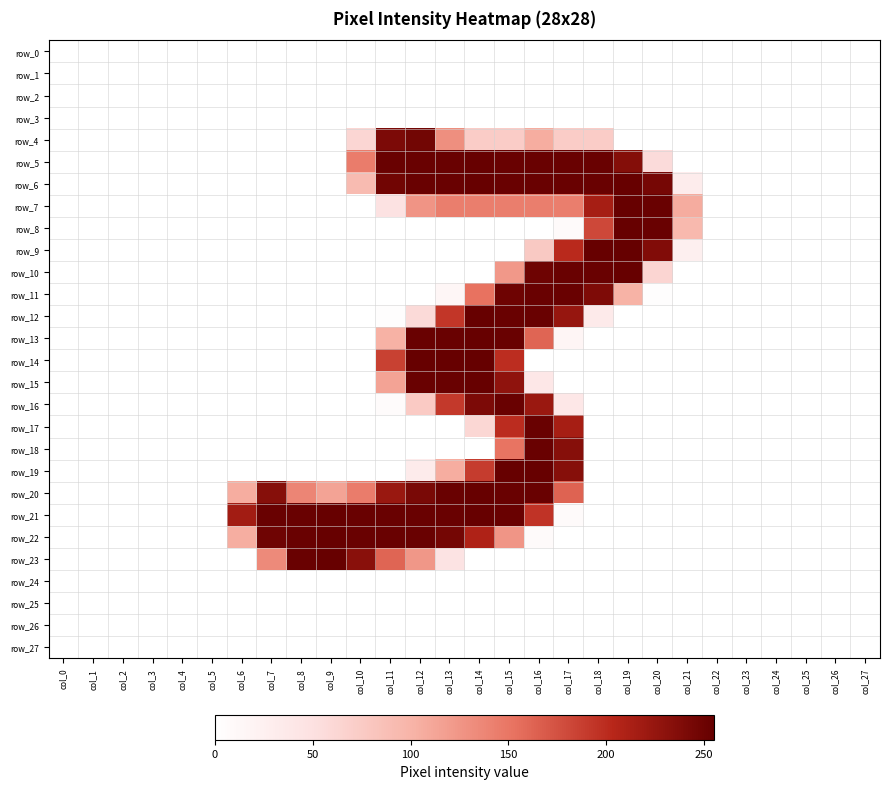

Reading left to right, transcribe all the data shown in this chart.

row_0: col_0=0	col_1=0	col_2=0	col_3=0	col_4=0	col_5=0	col_6=0	col_7=0	col_8=0	col_9=0	col_10=0	col_11=0	col_12=0	col_13=0	col_14=0	col_15=0	col_16=0	col_17=0	col_18=0	col_19=0	col_20=0	col_21=0	col_22=0	col_23=0	col_24=0	col_25=0	col_26=0	col_27=0
row_1: col_0=0	col_1=0	col_2=0	col_3=0	col_4=0	col_5=0	col_6=0	col_7=0	col_8=0	col_9=0	col_10=0	col_11=0	col_12=0	col_13=0	col_14=0	col_15=0	col_16=0	col_17=0	col_18=0	col_19=0	col_20=0	col_21=0	col_22=0	col_23=0	col_24=0	col_25=0	col_26=0	col_27=0
row_2: col_0=0	col_1=0	col_2=0	col_3=0	col_4=0	col_5=0	col_6=0	col_7=0	col_8=0	col_9=0	col_10=0	col_11=0	col_12=0	col_13=0	col_14=0	col_15=0	col_16=0	col_17=0	col_18=0	col_19=0	col_20=0	col_21=0	col_22=0	col_23=0	col_24=0	col_25=0	col_26=0	col_27=0
row_3: col_0=0	col_1=0	col_2=0	col_3=0	col_4=0	col_5=0	col_6=0	col_7=0	col_8=0	col_9=0	col_10=0	col_11=0	col_12=0	col_13=0	col_14=0	col_15=0	col_16=0	col_17=0	col_18=0	col_19=0	col_20=0	col_21=0	col_22=0	col_23=0	col_24=0	col_25=0	col_26=0	col_27=0
row_4: col_0=0	col_1=0	col_2=0	col_3=0	col_4=0	col_5=0	col_6=0	col_7=0	col_8=0	col_9=0	col_10=62	col_11=241	col_12=247	col_13=130	col_14=73	col_15=73	col_16=106	col_17=73	col_18=73	col_19=0	col_20=0	col_21=0	col_22=0	col_23=0	col_24=0	col_25=0	col_26=0	col_27=0
row_5: col_0=0	col_1=0	col_2=0	col_3=0	col_4=0	col_5=0	col_6=0	col_7=0	col_8=0	col_9=0	col_10=145	col_11=253	col_12=253	col_13=253	col_14=254	col_15=253	col_16=253	col_17=253	col_18=253	col_19=236	col_20=56	col_21=0	col_22=0	col_23=0	col_24=0	col_25=0	col_26=0	col_27=0
row_6: col_0=0	col_1=0	col_2=0	col_3=0	col_4=0	col_5=0	col_6=0	col_7=0	col_8=0	col_9=0	col_10=92	col_11=248	col_12=253	col_13=253	col_14=254	col_15=253	col_16=253	col_17=253	col_18=253	col_19=254	col_20=245	col_21=31	col_22=0	col_23=0	col_24=0	col_25=0	col_26=0	col_27=0
row_7: col_0=0	col_1=0	col_2=0	col_3=0	col_4=0	col_5=0	col_6=0	col_7=0	col_8=0	col_9=0	col_10=0	col_11=47	col_12=126	col_13=144	col_14=144	col_15=144	col_16=144	col_17=144	col_18=215	col_19=254	col_20=253	col_21=107	col_22=0	col_23=0	col_24=0	col_25=0	col_26=0	col_27=0
row_8: col_0=0	col_1=0	col_2=0	col_3=0	col_4=0	col_5=0	col_6=0	col_7=0	col_8=0	col_9=0	col_10=0	col_11=0	col_12=0	col_13=0	col_14=0	col_15=0	col_16=0	col_17=7	col_18=181	col_19=254	col_20=253	col_21=94	col_22=0	col_23=0	col_24=0	col_25=0	col_26=0	col_27=0
row_9: col_0=0	col_1=0	col_2=0	col_3=0	col_4=0	col_5=0	col_6=0	col_7=0	col_8=0	col_9=0	col_10=0	col_11=0	col_12=0	col_13=0	col_14=0	col_15=0	col_16=76	col_17=202	col_18=254	col_19=255	col_20=238	col_21=26	col_22=0	col_23=0	col_24=0	col_25=0	col_26=0	col_27=0
row_10: col_0=0	col_1=0	col_2=0	col_3=0	col_4=0	col_5=0	col_6=0	col_7=0	col_8=0	col_9=0	col_10=0	col_11=0	col_12=0	col_13=0	col_14=0	col_15=123	col_16=250	col_17=253	col_18=253	col_19=254	col_20=63	col_21=0	col_22=0	col_23=0	col_24=0	col_25=0	col_26=0	col_27=0
row_11: col_0=0	col_1=0	col_2=0	col_3=0	col_4=0	col_5=0	col_6=0	col_7=0	col_8=0	col_9=0	col_10=0	col_11=0	col_12=0	col_13=14	col_14=153	col_15=250	col_16=253	col_17=253	col_18=240	col_19=101	col_20=3	col_21=0	col_22=0	col_23=0	col_24=0	col_25=0	col_26=0	col_27=0
row_12: col_0=0	col_1=0	col_2=0	col_3=0	col_4=0	col_5=0	col_6=0	col_7=0	col_8=0	col_9=0	col_10=0	col_11=3	col_12=58	col_13=193	col_14=254	col_15=253	col_16=253	col_17=225	col_18=35	col_19=0	col_20=0	col_21=0	col_22=0	col_23=0	col_24=0	col_25=0	col_26=0	col_27=0
row_13: col_0=0	col_1=0	col_2=0	col_3=0	col_4=0	col_5=0	col_6=0	col_7=0	col_8=0	col_9=0	col_10=0	col_11=102	col_12=253	col_13=253	col_14=254	col_15=253	col_16=162	col_17=16	col_18=0	col_19=0	col_20=0	col_21=0	col_22=0	col_23=0	col_24=0	col_25=0	col_26=0	col_27=0
row_14: col_0=0	col_1=0	col_2=0	col_3=0	col_4=0	col_5=0	col_6=0	col_7=0	col_8=0	col_9=0	col_10=0	col_11=186	col_12=254	col_13=254	col_14=255	col_15=199	col_16=0	col_17=0	col_18=0	col_19=0	col_20=0	col_21=0	col_22=0	col_23=0	col_24=0	col_25=0	col_26=0	col_27=0
row_15: col_0=0	col_1=0	col_2=0	col_3=0	col_4=0	col_5=0	col_6=0	col_7=0	col_8=0	col_9=0	col_10=0	col_11=114	col_12=253	col_13=253	col_14=254	col_15=229	col_16=40	col_17=0	col_18=0	col_19=0	col_20=0	col_21=0	col_22=0	col_23=0	col_24=0	col_25=0	col_26=0	col_27=0
row_16: col_0=0	col_1=0	col_2=0	col_3=0	col_4=0	col_5=0	col_6=0	col_7=0	col_8=0	col_9=0	col_10=0	col_11=6	col_12=75	col_13=191	col_14=241	col_15=253	col_16=222	col_17=40	col_18=0	col_19=0	col_20=0	col_21=0	col_22=0	col_23=0	col_24=0	col_25=0	col_26=0	col_27=0
row_17: col_0=0	col_1=0	col_2=0	col_3=0	col_4=0	col_5=0	col_6=0	col_7=0	col_8=0	col_9=0	col_10=0	col_11=0	col_12=0	col_13=0	col_14=61	col_15=200	col_16=253	col_17=215	col_18=0	col_19=0	col_20=0	col_21=0	col_22=0	col_23=0	col_24=0	col_25=0	col_26=0	col_27=0
row_18: col_0=0	col_1=0	col_2=0	col_3=0	col_4=0	col_5=0	col_6=0	col_7=0	col_8=0	col_9=0	col_10=0	col_11=0	col_12=0	col_13=0	col_14=0	col_15=152	col_16=253	col_17=235	col_18=0	col_19=0	col_20=0	col_21=0	col_22=0	col_23=0	col_24=0	col_25=0	col_26=0	col_27=0
row_19: col_0=0	col_1=0	col_2=0	col_3=0	col_4=0	col_5=0	col_6=0	col_7=0	col_8=0	col_9=0	col_10=0	col_11=0	col_12=32	col_13=106	col_14=189	col_15=254	col_16=254	col_17=235	col_18=0	col_19=0	col_20=0	col_21=0	col_22=0	col_23=0	col_24=0	col_25=0	col_26=0	col_27=0
row_20: col_0=0	col_1=0	col_2=0	col_3=0	col_4=0	col_5=0	col_6=106	col_7=235	col_8=138	col_9=114	col_10=145	col_11=223	col_12=243	col_13=253	col_14=254	col_15=253	col_16=253	col_17=163	col_18=0	col_19=0	col_20=0	col_21=0	col_22=0	col_23=0	col_24=0	col_25=0	col_26=0	col_27=0
row_21: col_0=0	col_1=0	col_2=0	col_3=0	col_4=0	col_5=0	col_6=217	col_7=253	col_8=253	col_9=254	col_10=253	col_11=253	col_12=253	col_13=253	col_14=254	col_15=253	col_16=195	col_17=8	col_18=0	col_19=0	col_20=0	col_21=0	col_22=0	col_23=0	col_24=0	col_25=0	col_26=0	col_27=0
row_22: col_0=0	col_1=0	col_2=0	col_3=0	col_4=0	col_5=0	col_6=105	col_7=249	col_8=253	col_9=254	col_10=253	col_11=253	col_12=253	col_13=246	col_14=209	col_15=125	col_16=8	col_17=0	col_18=0	col_19=0	col_20=0	col_21=0	col_22=0	col_23=0	col_24=0	col_25=0	col_26=0	col_27=0
row_23: col_0=0	col_1=0	col_2=0	col_3=0	col_4=0	col_5=0	col_6=0	col_7=134	col_8=253	col_9=254	col_10=233	col_11=162	col_12=124	col_13=46	col_14=0	col_15=0	col_16=0	col_17=0	col_18=0	col_19=0	col_20=0	col_21=0	col_22=0	col_23=0	col_24=0	col_25=0	col_26=0	col_27=0
row_24: col_0=0	col_1=0	col_2=0	col_3=0	col_4=0	col_5=0	col_6=0	col_7=0	col_8=0	col_9=0	col_10=0	col_11=0	col_12=0	col_13=0	col_14=0	col_15=0	col_16=0	col_17=0	col_18=0	col_19=0	col_20=0	col_21=0	col_22=0	col_23=0	col_24=0	col_25=0	col_26=0	col_27=0
row_25: col_0=0	col_1=0	col_2=0	col_3=0	col_4=0	col_5=0	col_6=0	col_7=0	col_8=0	col_9=0	col_10=0	col_11=0	col_12=0	col_13=0	col_14=0	col_15=0	col_16=0	col_17=0	col_18=0	col_19=0	col_20=0	col_21=0	col_22=0	col_23=0	col_24=0	col_25=0	col_26=0	col_27=0
row_26: col_0=0	col_1=0	col_2=0	col_3=0	col_4=0	col_5=0	col_6=0	col_7=0	col_8=0	col_9=0	col_10=0	col_11=0	col_12=0	col_13=0	col_14=0	col_15=0	col_16=0	col_17=0	col_18=0	col_19=0	col_20=0	col_21=0	col_22=0	col_23=0	col_24=0	col_25=0	col_26=0	col_27=0
row_27: col_0=0	col_1=0	col_2=0	col_3=0	col_4=0	col_5=0	col_6=0	col_7=0	col_8=0	col_9=0	col_10=0	col_11=0	col_12=0	col_13=0	col_14=0	col_15=0	col_16=0	col_17=0	col_18=0	col_19=0	col_20=0	col_21=0	col_22=0	col_23=0	col_24=0	col_25=0	col_26=0	col_27=0